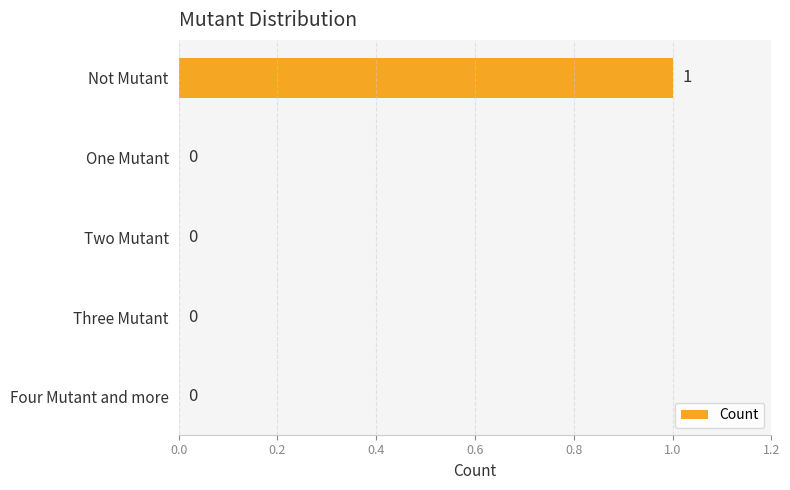

Which category has the highest value across all series?

Not Mutant